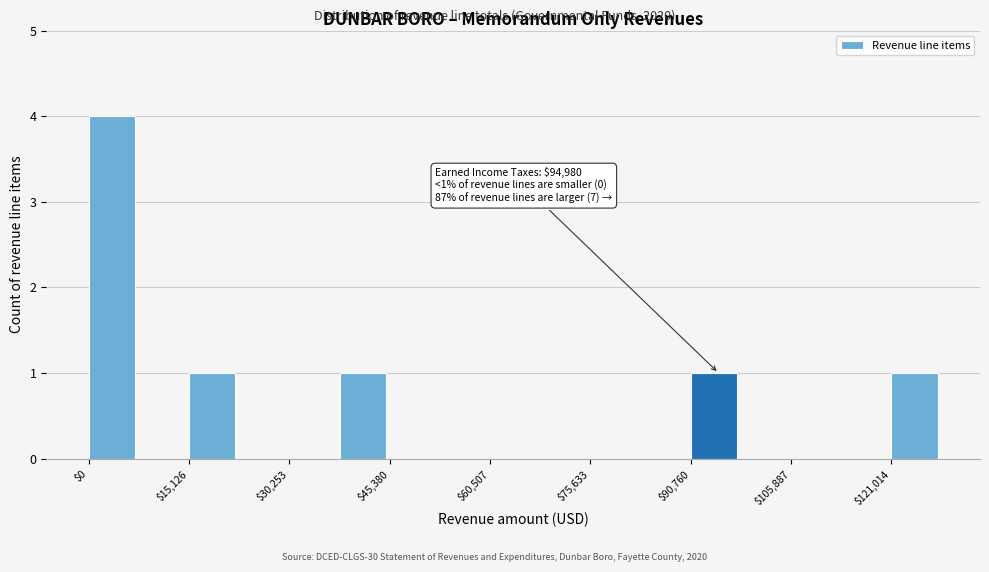

Around what value on the x-axis is the tallest bar? Give the approximate position of its centre, as read against the axis.

4000